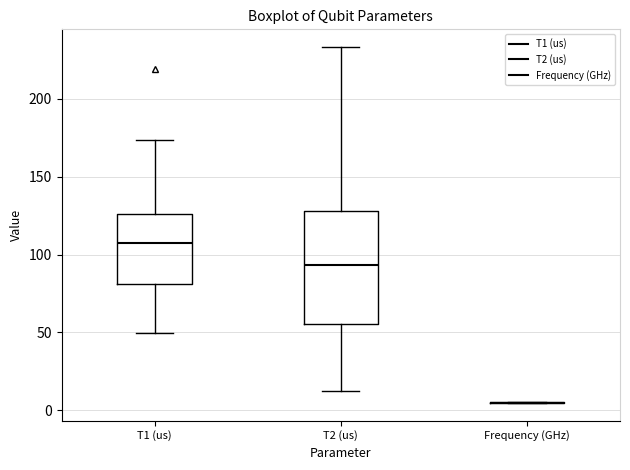

Which box is the tallest, from its lower edge to its upper edge?

T2 (us)